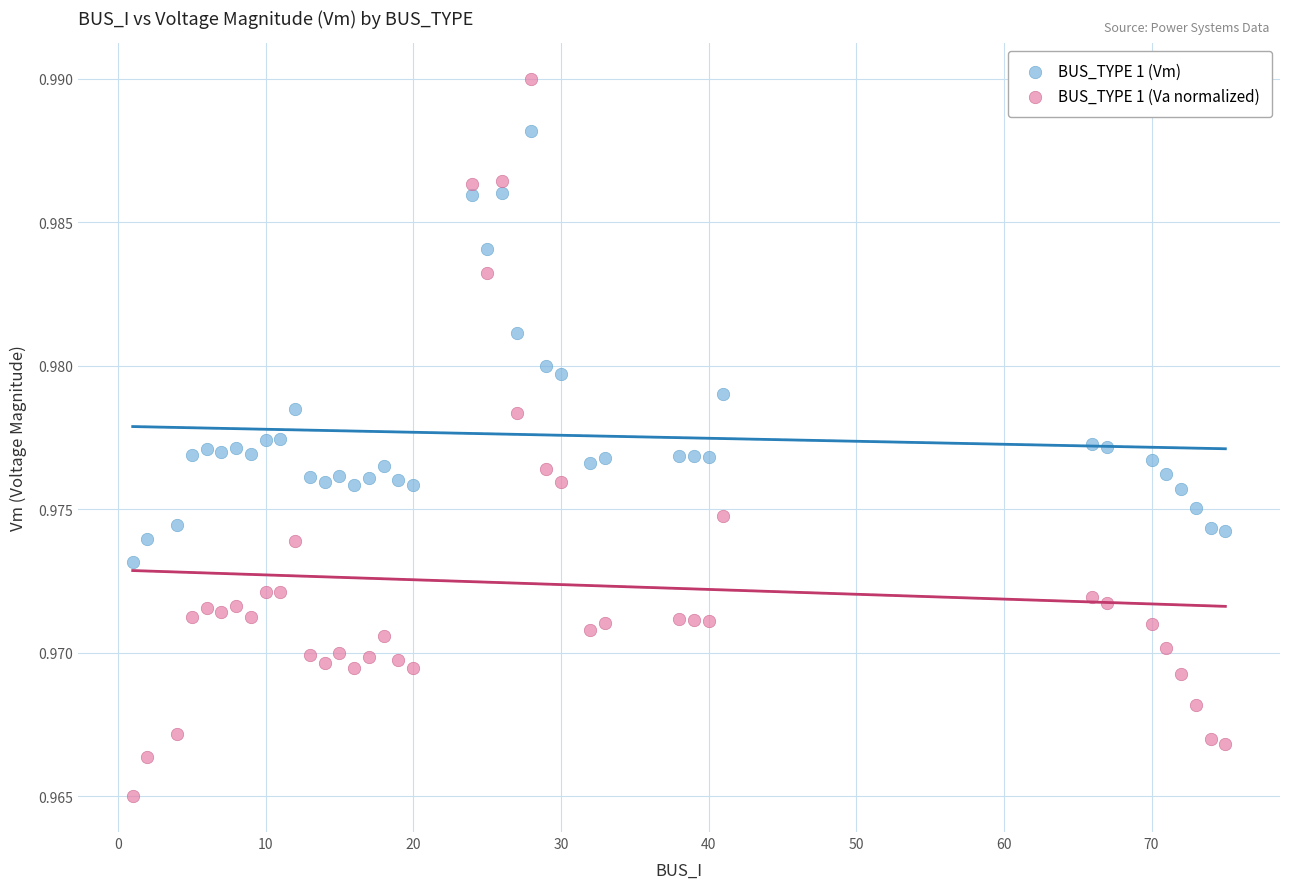

Which series contains the highest Y value?

BUS_TYPE 1 (Va normalized)